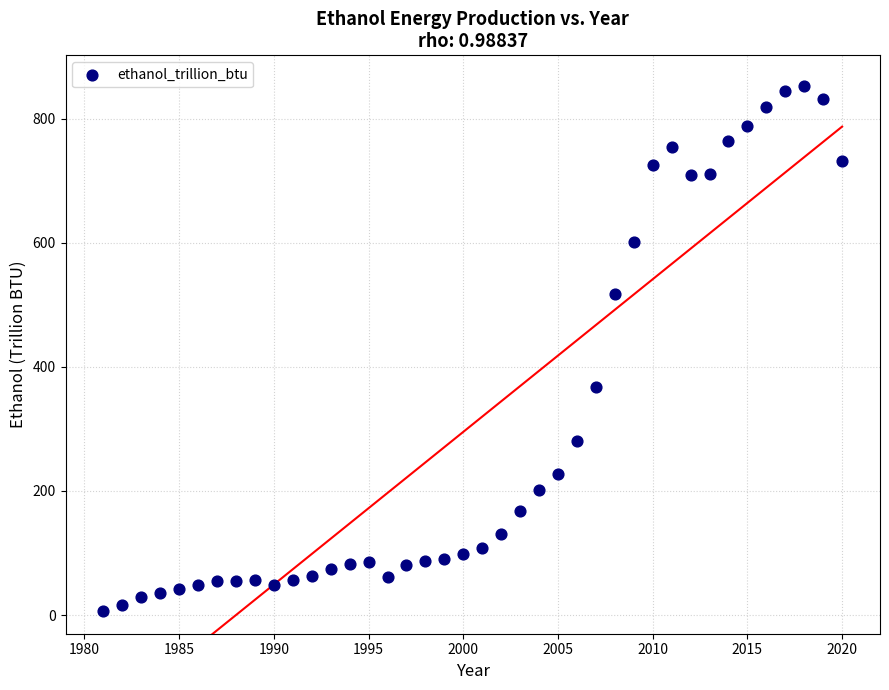

What Y value in the scatter plot is closest to 428?

368.2